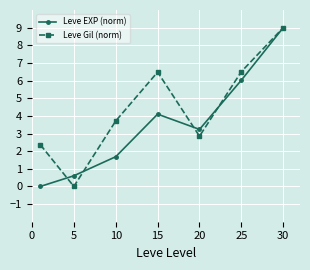

In Leve Gil (norm), how many points are higher than both neighbors (excluding endpoints)?

1